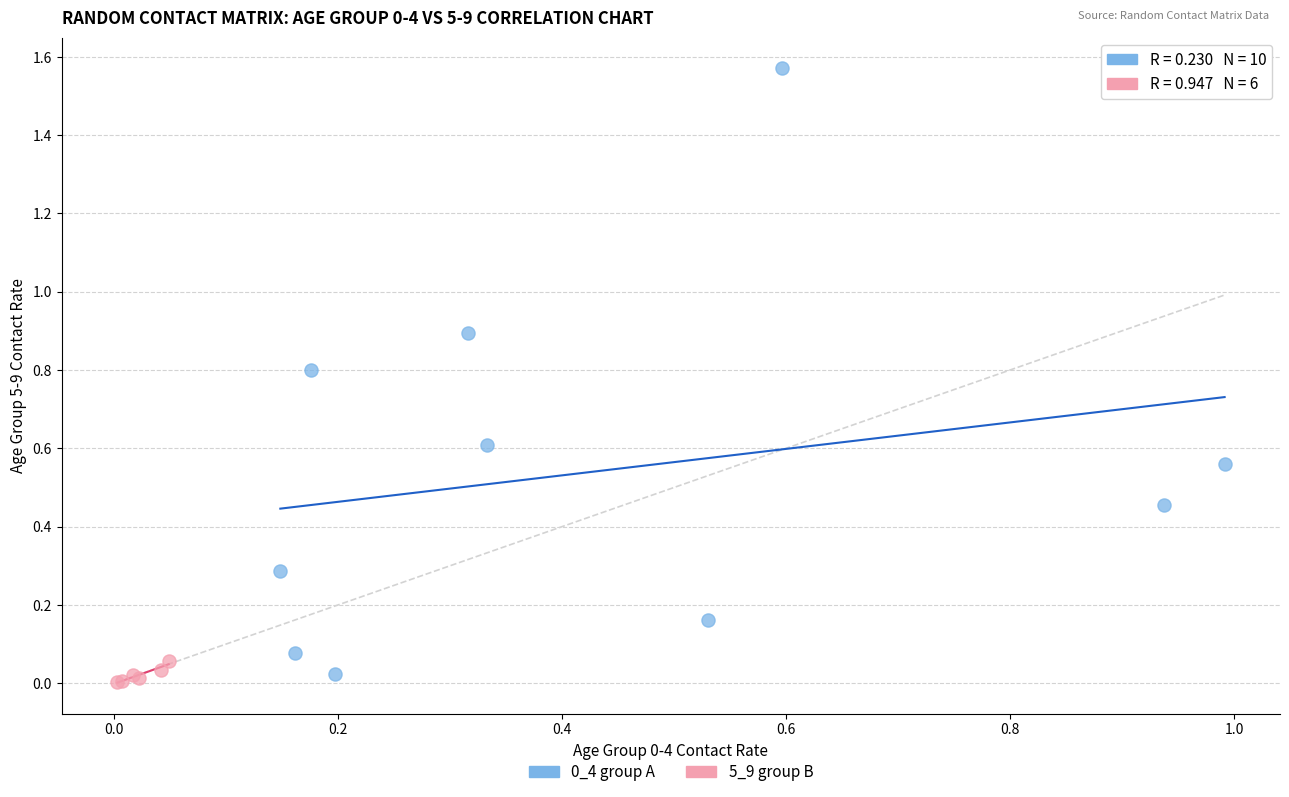

Which series contains the lowest Y value?

5_9 group B